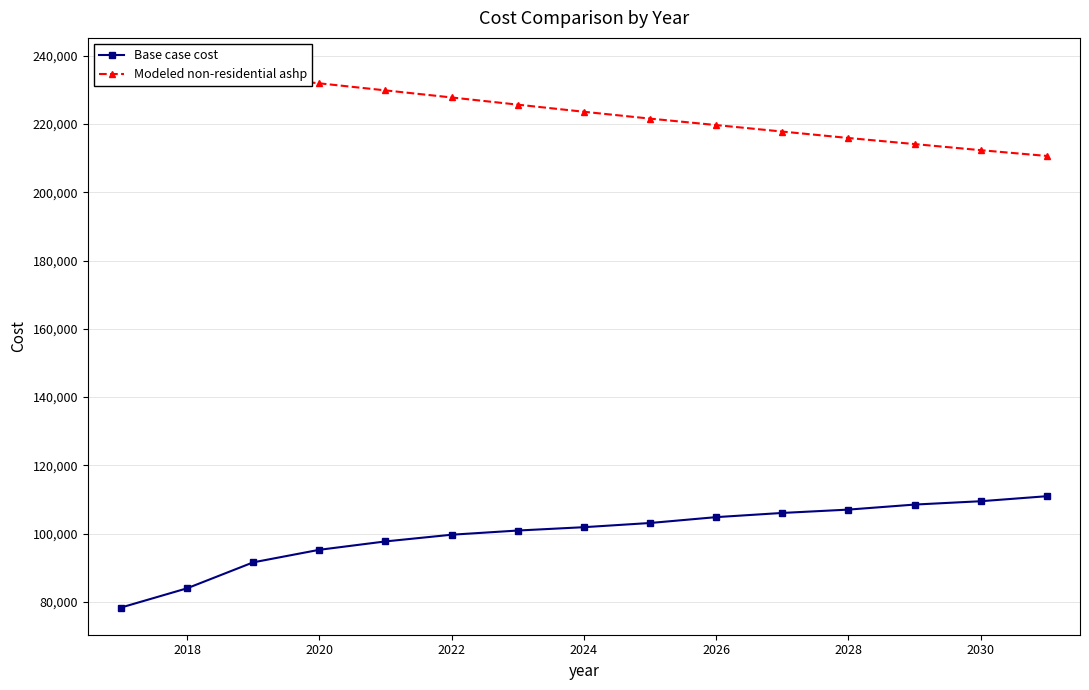

How many distinct data groups are displayed?

2